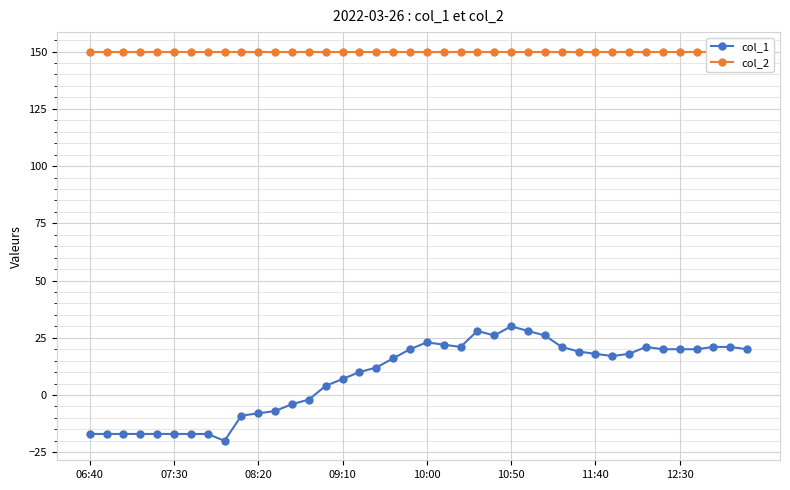

What is the maximum value for col_1?

30